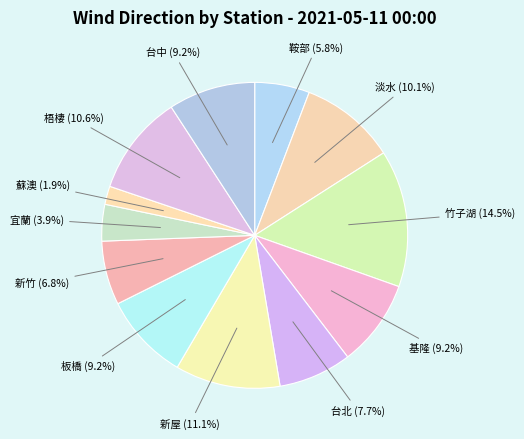

How much of the chart is everything except 新竹?

93.2%